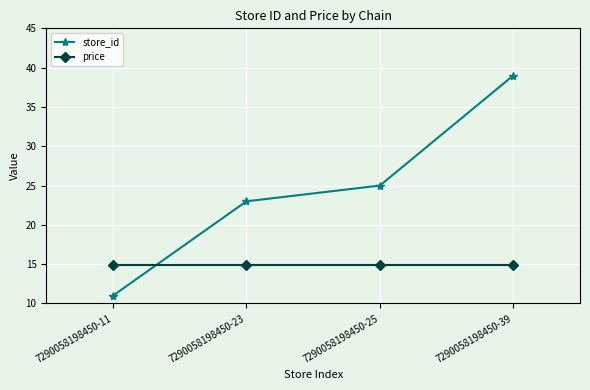

After their last crossing, which series has the higher values: price or store_id?

store_id